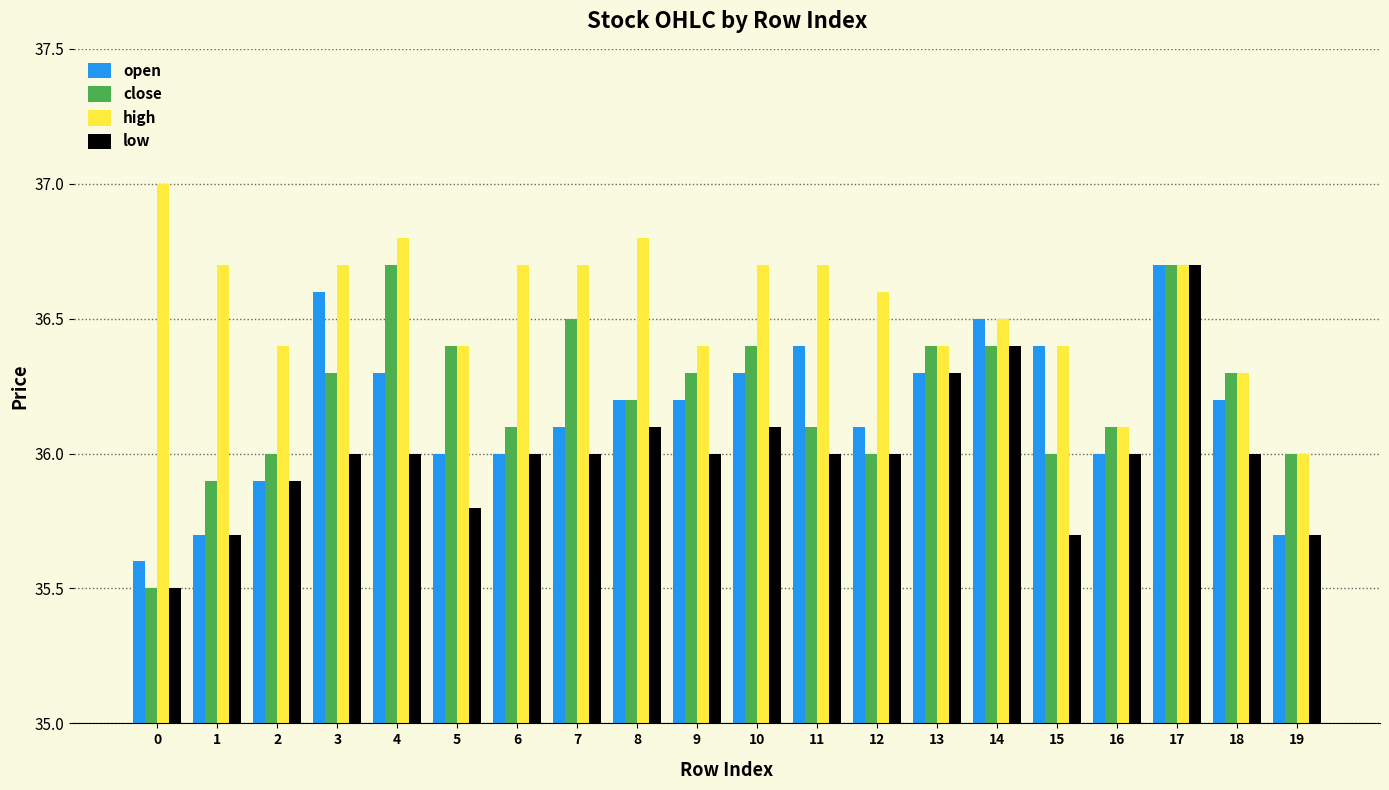

Reading left to right, transcribe all the data shown in this chart.

open: 0=35.6	1=35.7	2=35.9	3=36.6	4=36.3	5=36.0	6=36.0	7=36.1	8=36.2	9=36.2	10=36.3	11=36.4	12=36.1	13=36.3	14=36.5	15=36.4	16=36.0	17=36.7	18=36.2	19=35.7
close: 0=35.5	1=35.9	2=36.0	3=36.3	4=36.7	5=36.4	6=36.1	7=36.5	8=36.2	9=36.3	10=36.4	11=36.1	12=36.0	13=36.4	14=36.4	15=36.0	16=36.1	17=36.7	18=36.3	19=36.0
high: 0=37.0	1=36.7	2=36.4	3=36.7	4=36.8	5=36.4	6=36.7	7=36.7	8=36.8	9=36.4	10=36.7	11=36.7	12=36.6	13=36.4	14=36.5	15=36.4	16=36.1	17=36.7	18=36.3	19=36.0
low: 0=35.5	1=35.7	2=35.9	3=36.0	4=36.0	5=35.8	6=36.0	7=36.0	8=36.1	9=36.0	10=36.1	11=36.0	12=36.0	13=36.3	14=36.4	15=35.7	16=36.0	17=36.7	18=36.0	19=35.7